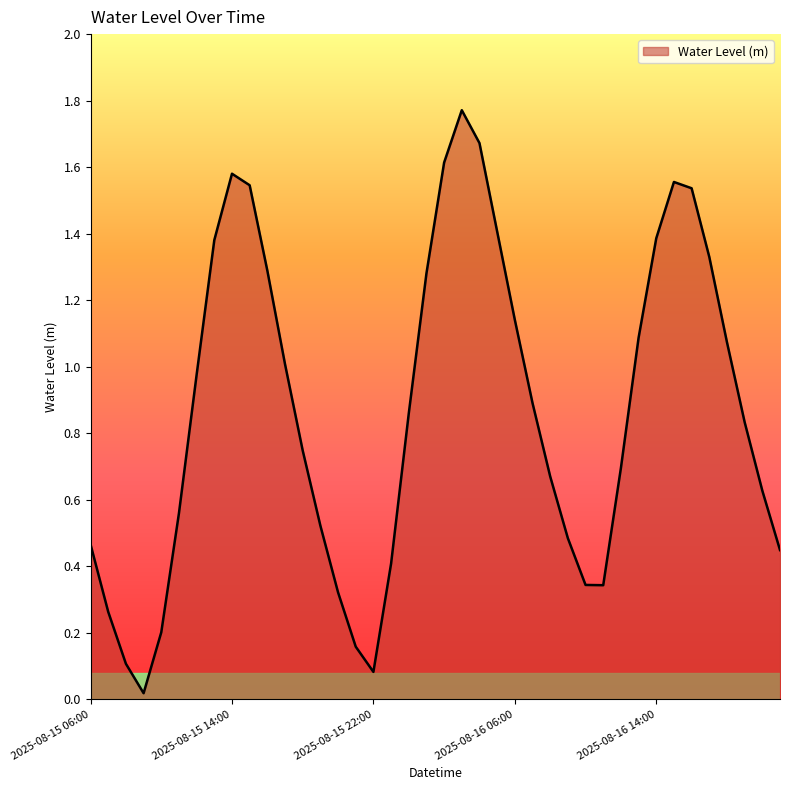

Does the chart display data point markers on the line(s)?

No